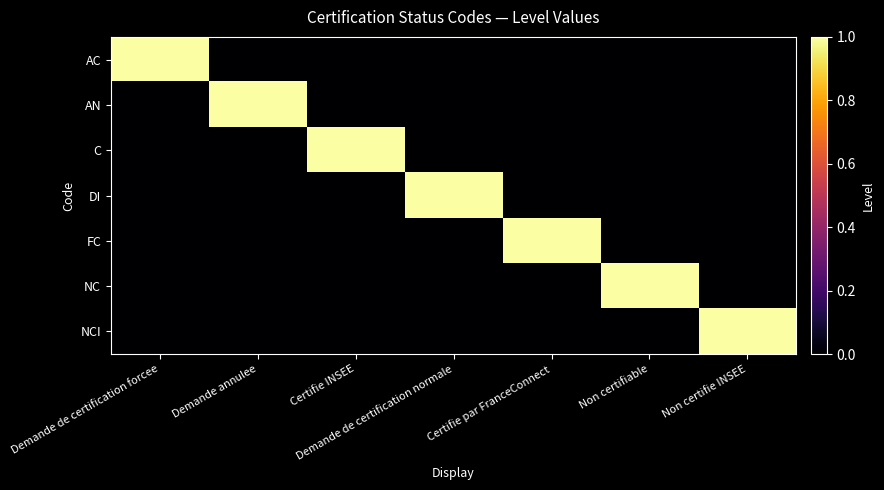

At which category is the sum across all series the highest?

Demande de certification forcee